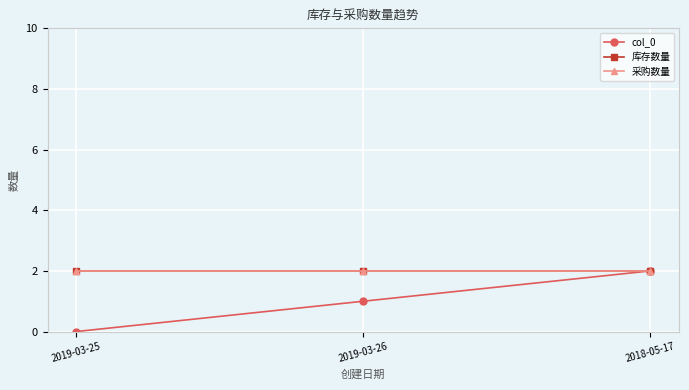

Reading left to right, list all the values displayed in this chart.

col_0: 2019-03-25=0	2019-03-26=1	2018-05-17=2
库存数量: 2019-03-25=2	2019-03-26=2	2018-05-17=2
采购数量: 2019-03-25=2	2019-03-26=2	2018-05-17=2